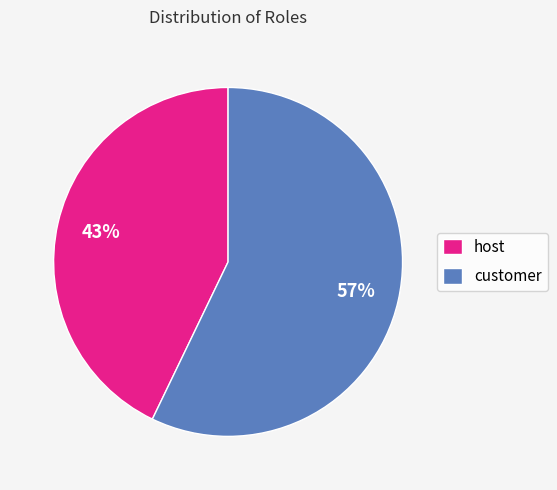

What percentage is the host slice, to the nearest percent?

43%